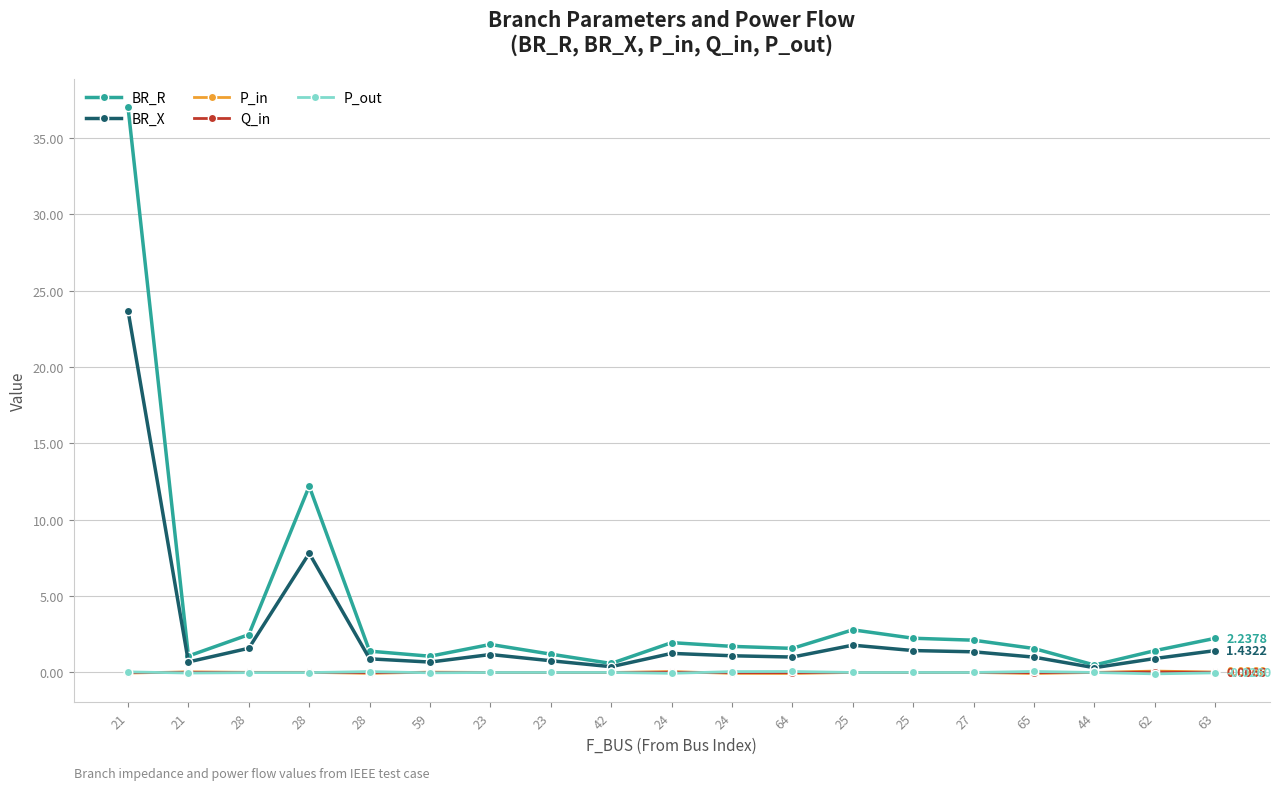

What are all the series names shown in the legend?

BR_R, BR_X, P_in, Q_in, P_out